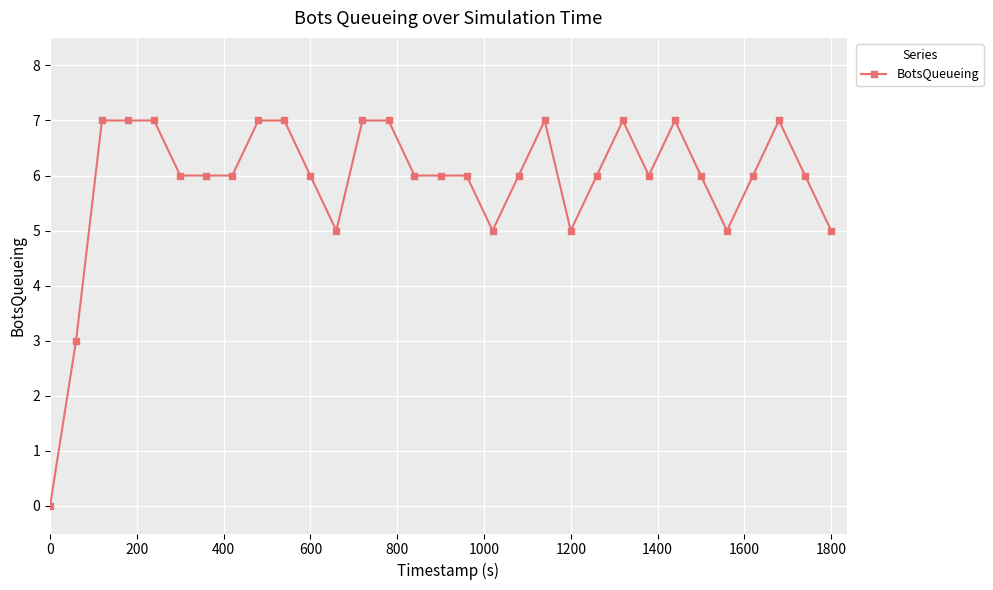

What is the sum of all values?

183